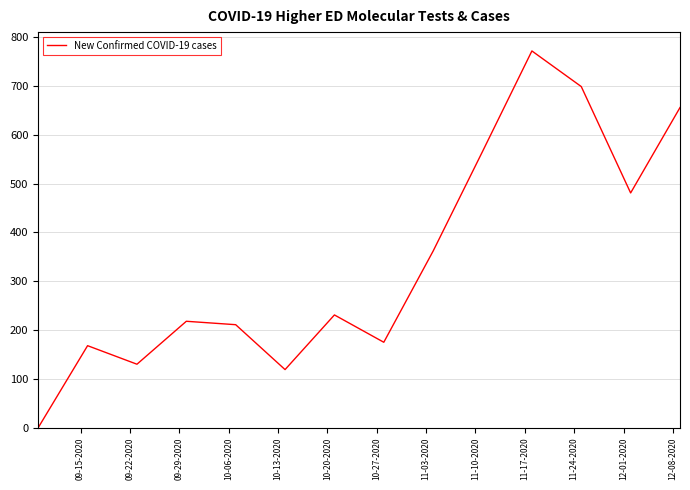

How many lines are shown in the chart?

1